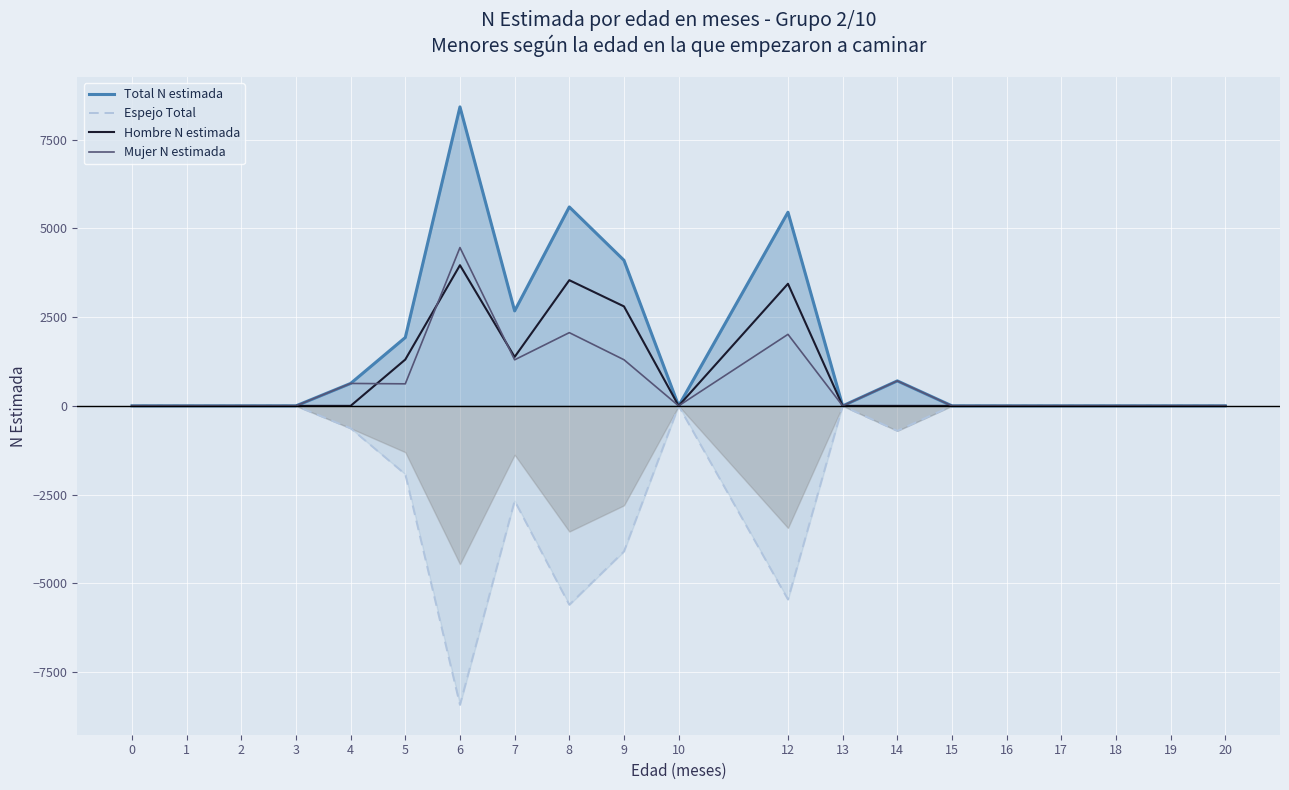

Reading right to left, transcribe all the data shown in this chart.

Total N estimada: 20=0	19=0	18=0	17=0	16=0	15=0	14=704	13=0	12=5458	10=0	9=4104	8=5607	7=2677	6=8428	5=1927	4=632	3=0	2=0	1=0	0=0
Espejo Total: 20=0	19=0	18=0	17=0	16=0	15=0	14=-704	13=0	12=-5458	10=0	9=-4104	8=-5607	7=-2677	6=-8428	5=-1927	4=-632	3=0	2=0	1=0	0=0
Hombre N estimada: 20=0	19=0	18=0	17=0	16=0	15=0	14=0	13=0	12=3442	10=0	9=2804	8=3543	7=1379	6=3965	5=1306	4=0	3=0	2=0	1=0	0=0
Mujer N estimada: 20=0	19=0	18=0	17=0	16=0	15=0	14=704	13=0	12=2016	10=0	9=1300	8=2064	7=1298	6=4463	5=621	4=632	3=0	2=0	1=0	0=0